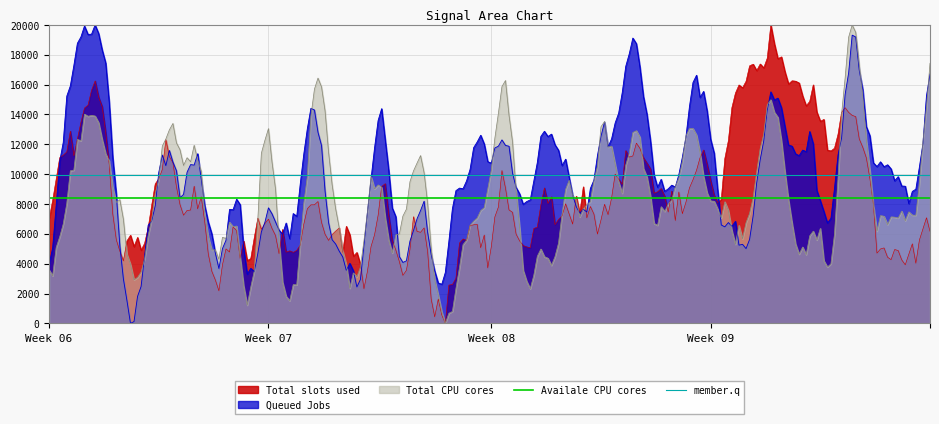

The Availale CPU cores series shows 8435.1 at Week 06. True or false?

True